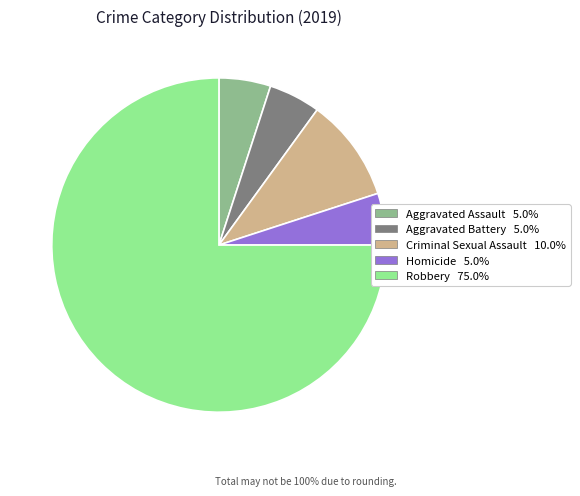

Does any single category account for the majority?

Yes